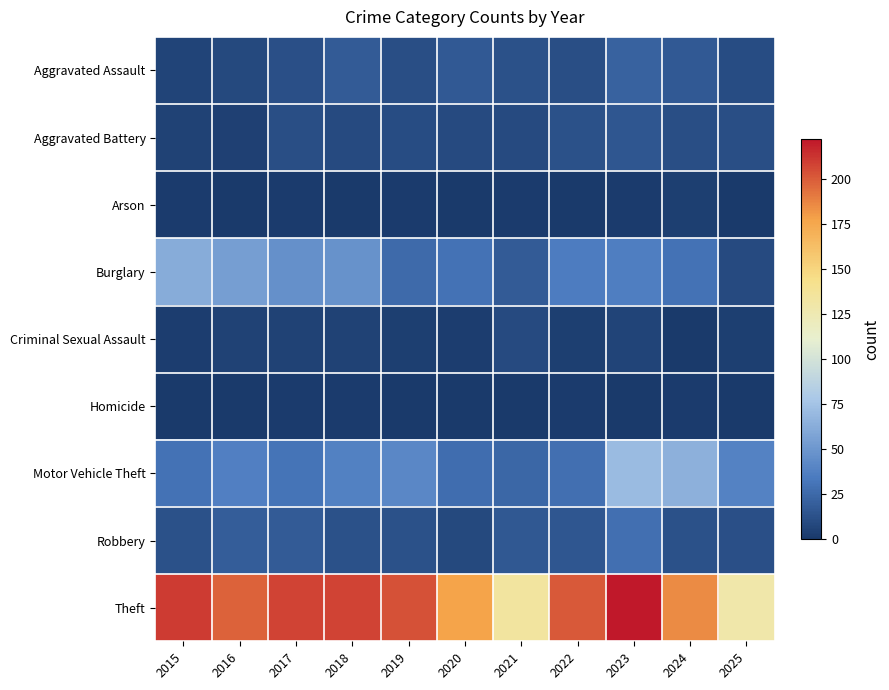

Reading left to right, list all the values displayed in this chart.

Aggravated Assault: 2015=6	2016=8	2017=12	2018=18	2019=11	2020=17	2021=13	2022=11	2023=21	2024=17	2025=10
Aggravated Battery: 2015=5	2016=4	2017=11	2018=9	2019=10	2020=9	2021=9	2022=13	2023=15	2024=11	2025=11
Arson: 2015=1	2016=0	2017=1	2018=0	2019=1	2020=0	2021=1	2022=0	2023=1	2024=3	2025=0
Burglary: 2015=62	2016=54	2017=46	2018=47	2019=26	2020=30	2021=18	2022=35	2023=36	2024=30	2025=9
Criminal Sexual Assault: 2015=2	2016=5	2017=5	2018=5	2019=3	2020=2	2021=9	2022=3	2023=6	2024=0	2025=3
Homicide: 2015=0	2016=0	2017=1	2018=1	2019=0	2020=0	2021=0	2022=1	2023=0	2024=1	2025=0
Motor Vehicle Theft: 2015=30	2016=37	2017=31	2018=38	2019=41	2020=27	2021=24	2022=28	2023=71	2024=65	2025=39
Robbery: 2015=13	2016=19	2017=18	2018=13	2019=13	2020=8	2021=16	2022=15	2023=28	2024=13	2025=12
Theft: 2015=210	2016=198	2017=208	2018=208	2019=203	2020=177	2021=134	2022=201	2023=222	2024=185	2025=129